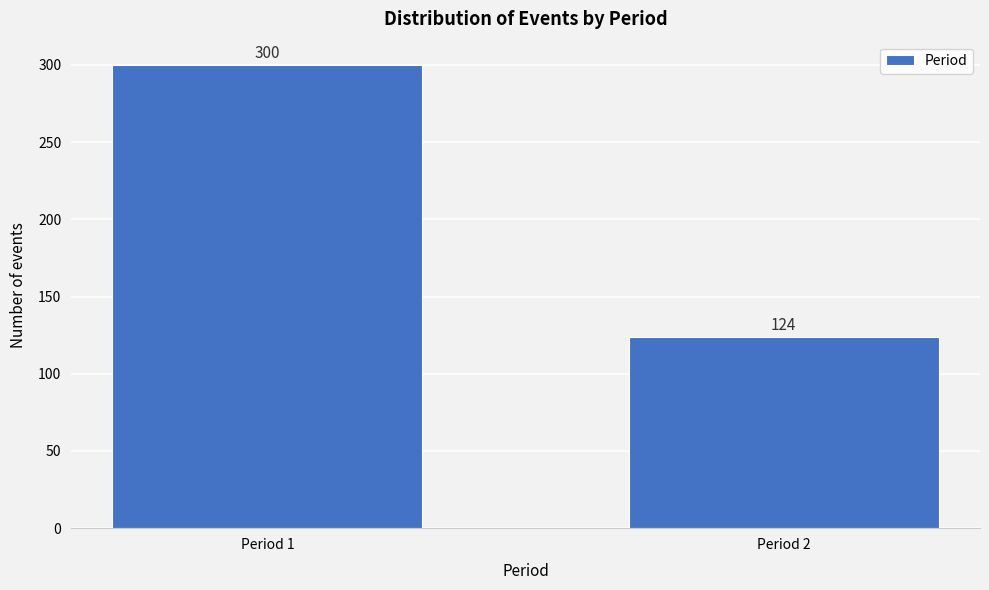

Reading left to right, transcribe all the data shown in this chart.

Period 1=300	Period 2=124